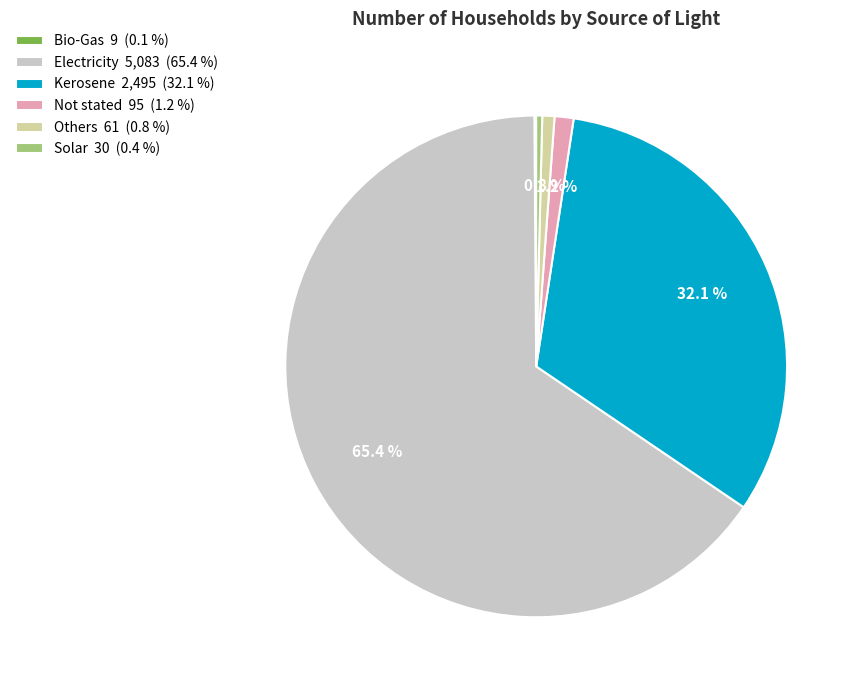

Combined, do Not stated and Solar account for over 50%?

No